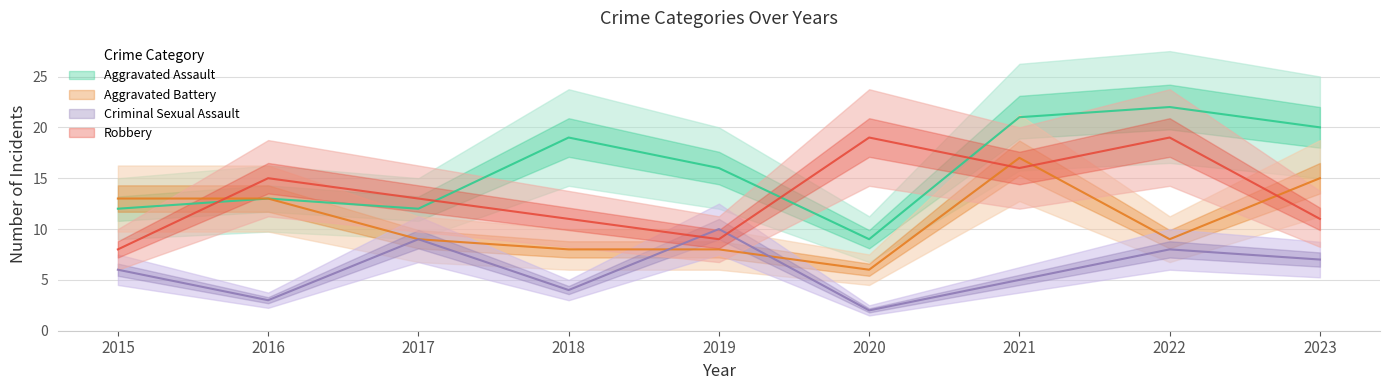

Rank the series by their average value, from highest to lowest.

Aggravated Assault, Robbery, Aggravated Battery, Criminal Sexual Assault